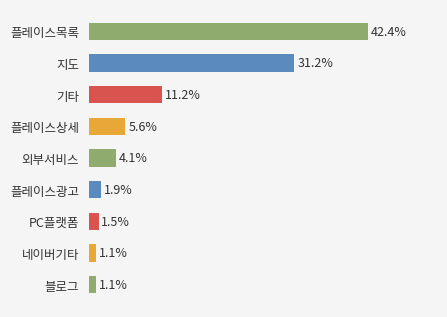

Where is the data nearest to the value 21?

기타